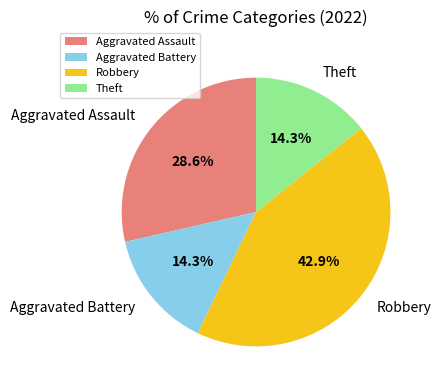

Does any single category account for the majority?

No